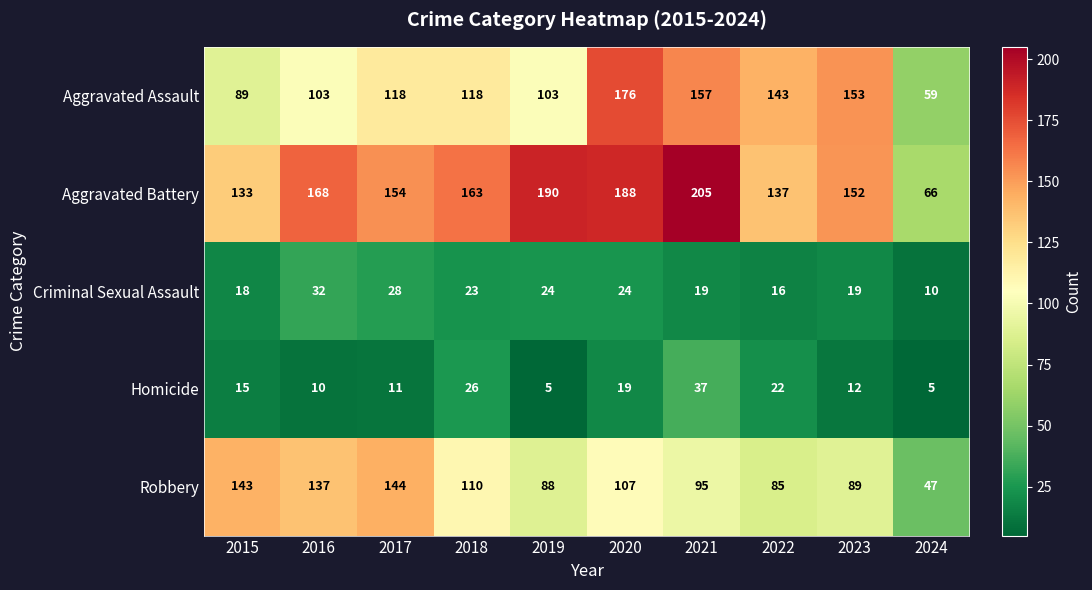

At which label is Robbery closest to 95?

2021